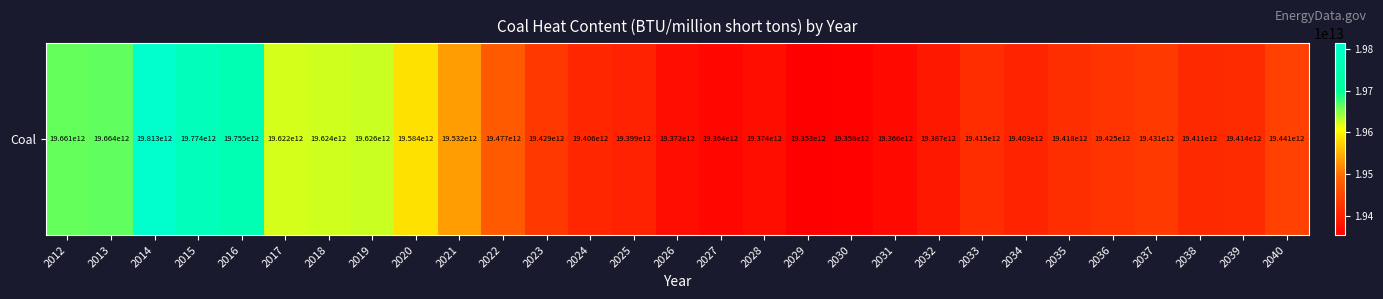

What is the ratio of the value at 2037 to the value at 2012?

1.0